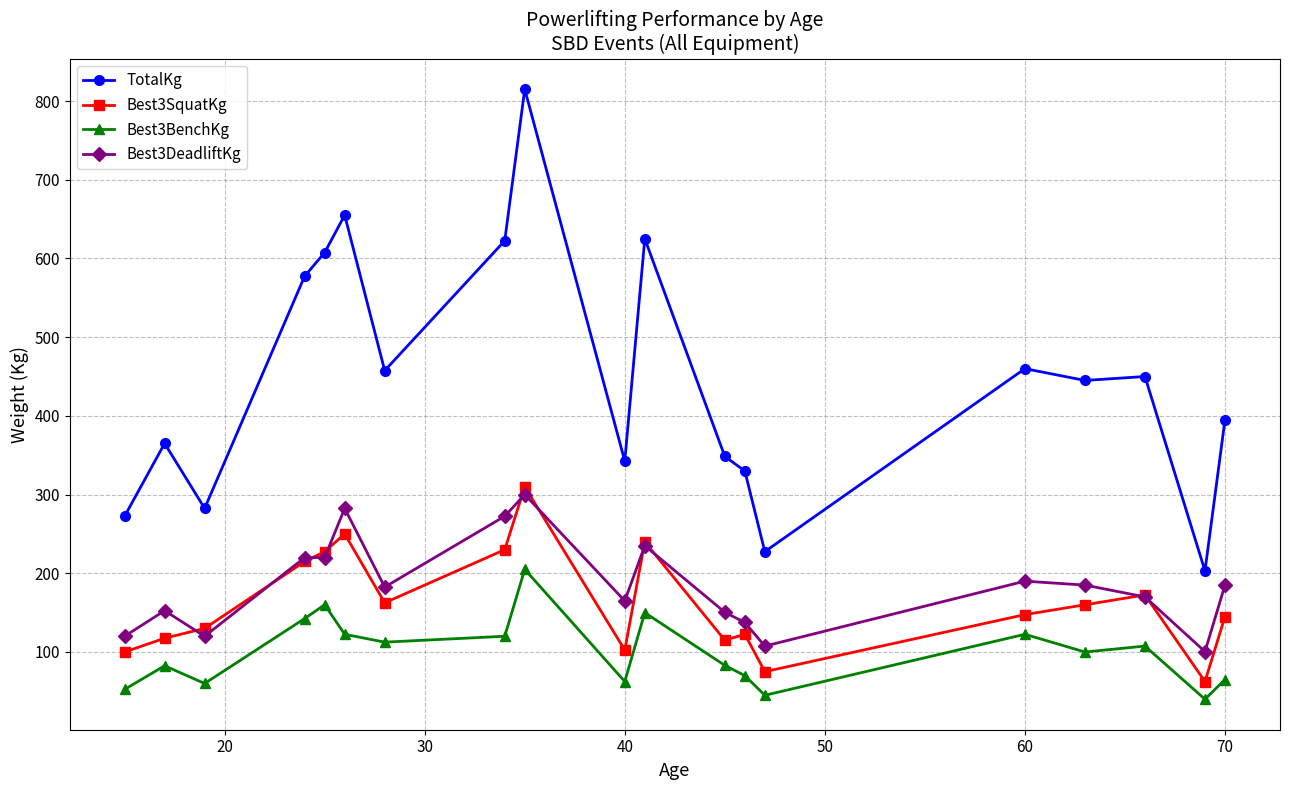

How many data points does each series have?

19